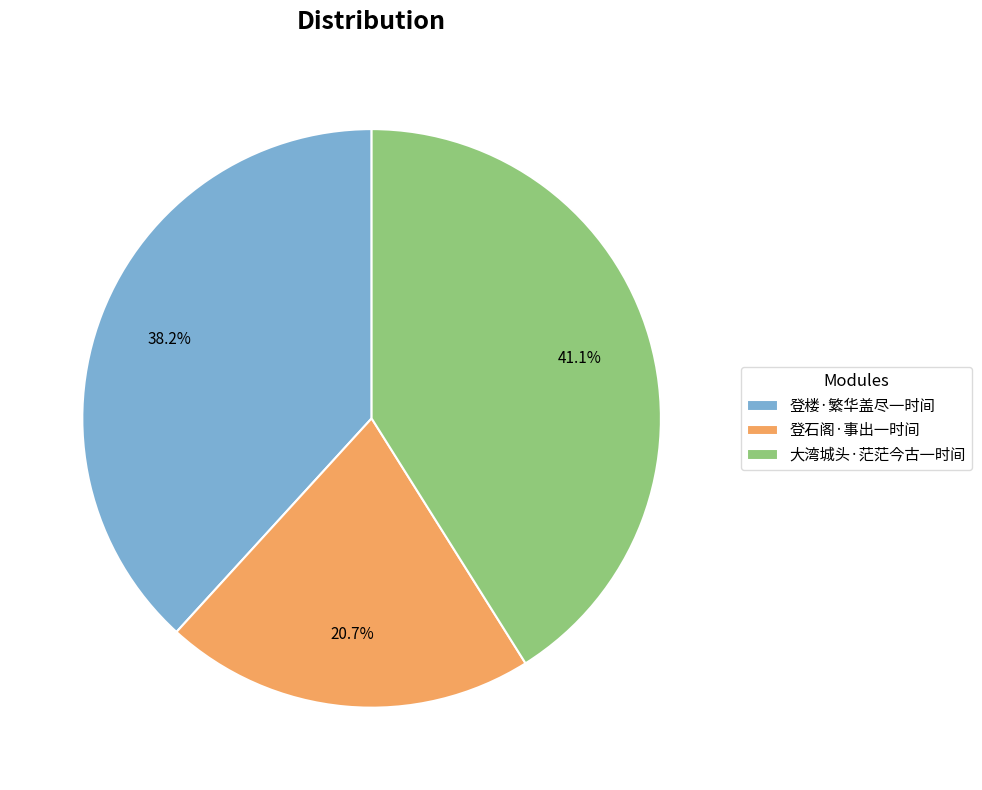

Which category has the biggest portion of the pie?

大湾城头·茫茫今古一时间